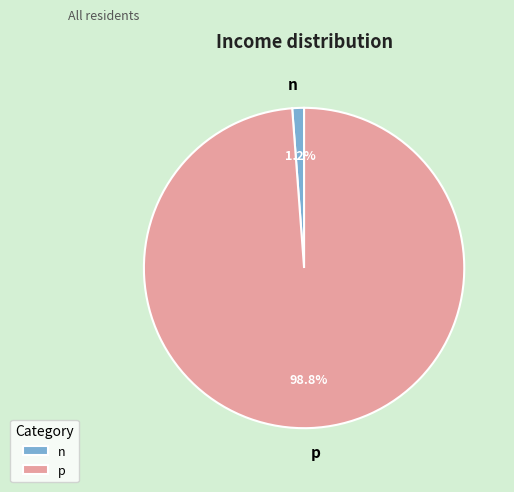

Rank the categories by value from lowest to highest.

n, p